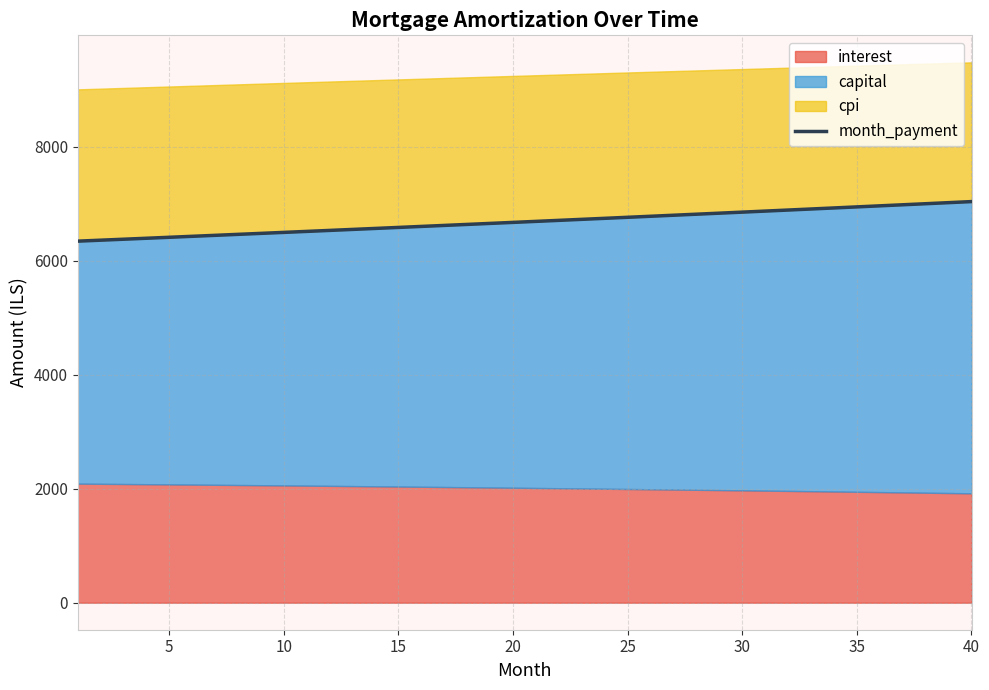

True or false: the data has more than 1 interior local peaks.

False